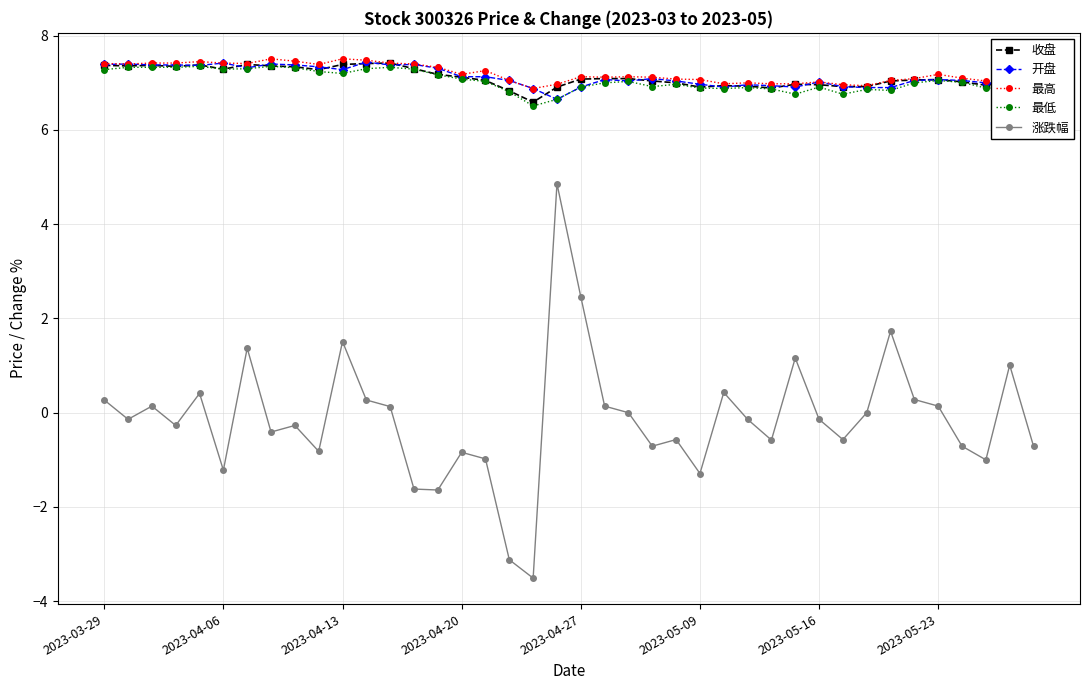

True or false: 涨跌幅 and 收盘 cross at least once.

False